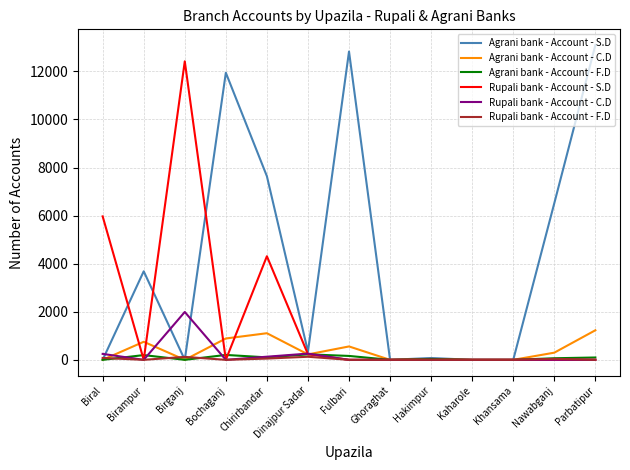

What is the difference between the Agrani bank - Account - C.D values at Khansama and Nawabganj?

298